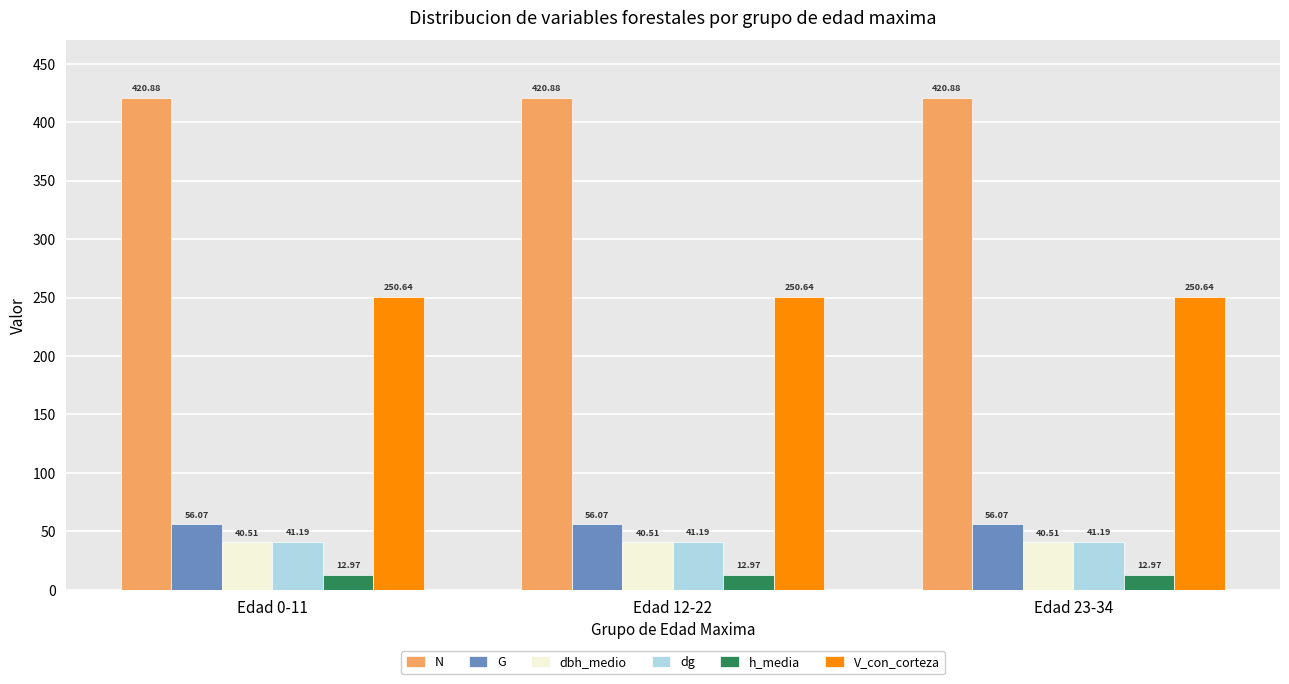

What is the sum of the G values at Edad 0-11 and Edad 23-34?

112.1